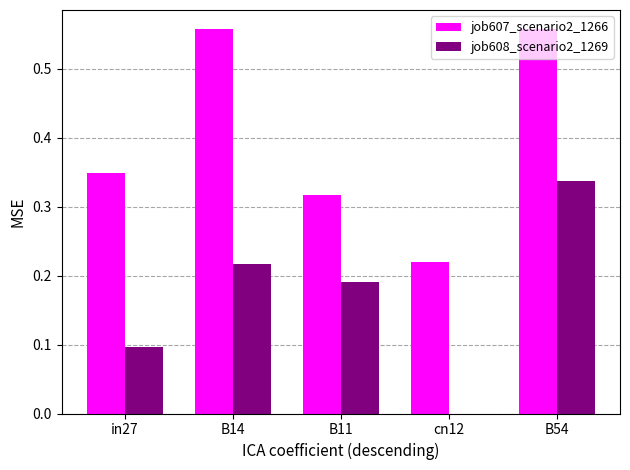

What is the sum of all job608_scenario2_1269 values?

0.8